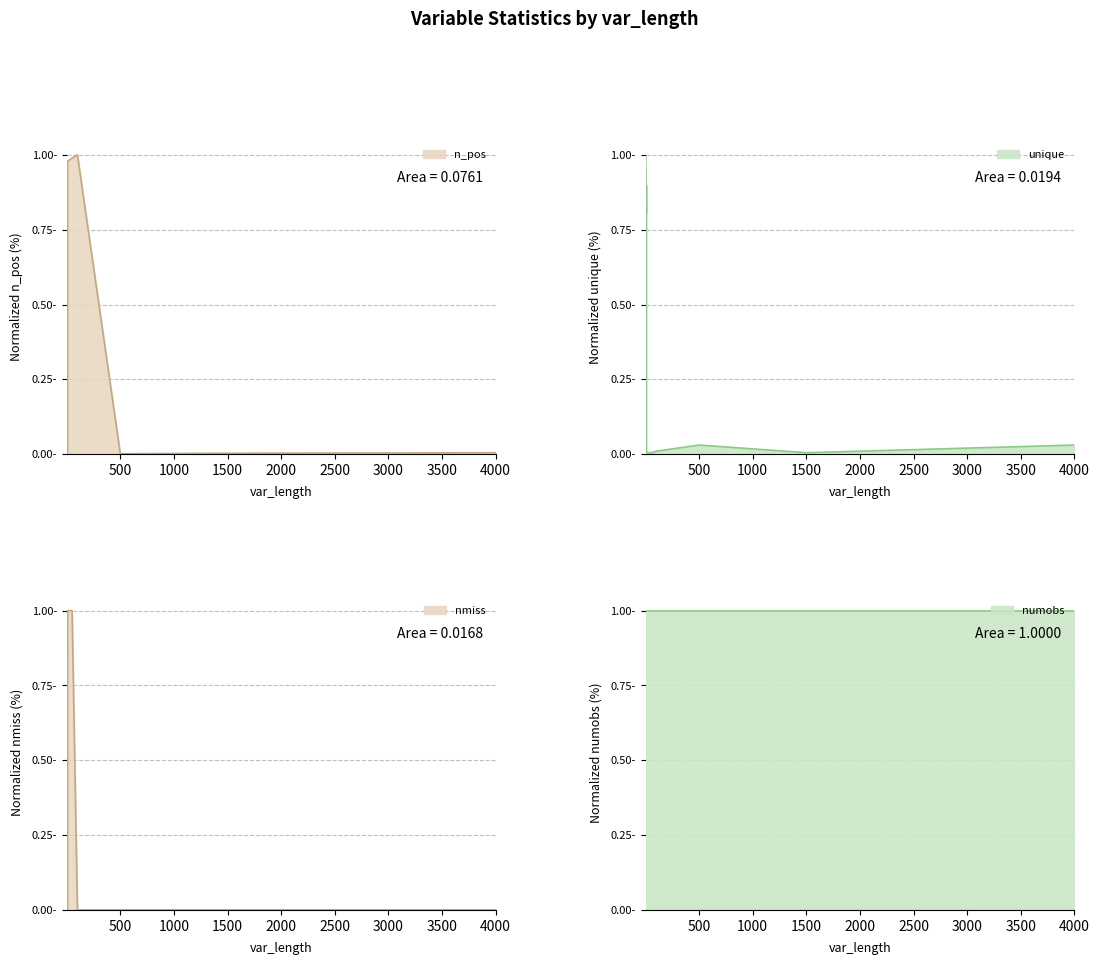

What is the sum of all n_pos values?

3.9